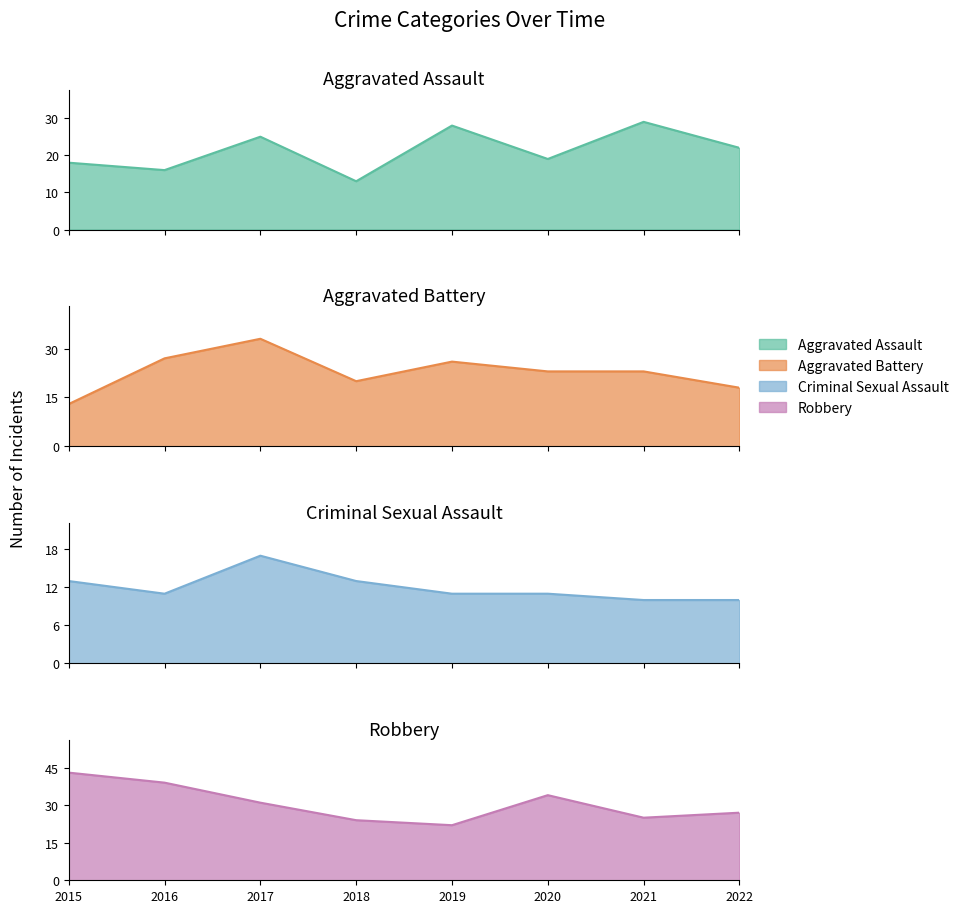

Count the number of data series in this chart.

4